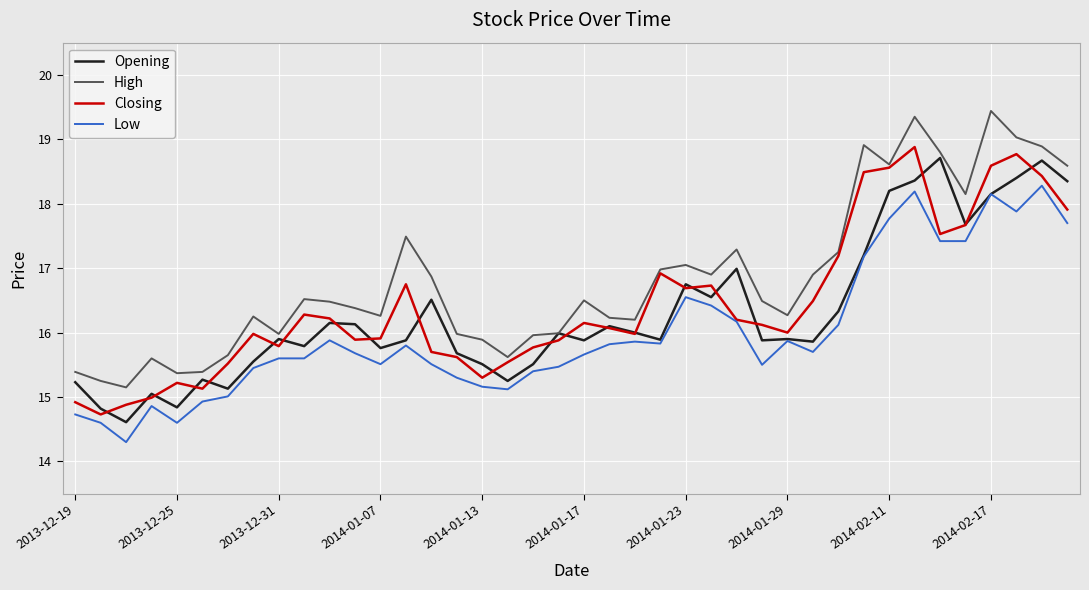

Which series has the widest spread of values?

High